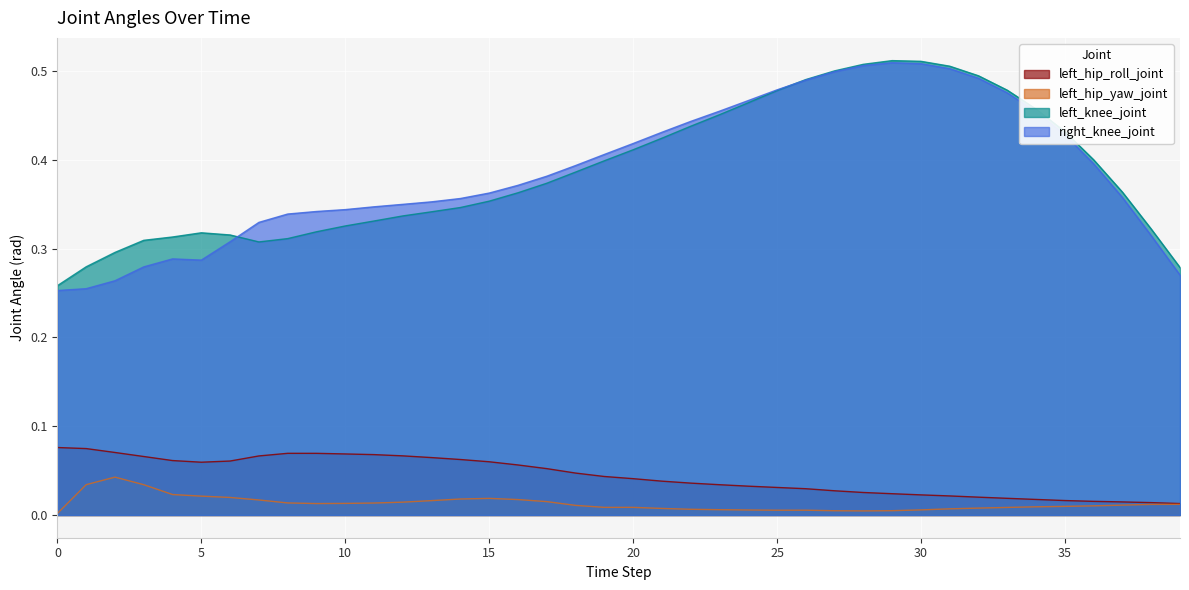

Reading left to right, extract all data points from this chart.

left_hip_roll_joint: 0=0.1	1=0.1	2=0.1	3=0.1	4=0.1	5=0.1	6=0.1	7=0.1	8=0.1	9=0.1	10=0.1	11=0.1	12=0.1	13=0.1	14=0.1	15=0.1	16=0.1	17=0.1	18=0.0	19=0.0	20=0.0	21=0.0	22=0.0	23=0.0	24=0.0	25=0.0	26=0.0	27=0.0	28=0.0	29=0.0	30=0.0	31=0.0	32=0.0	33=0.0	34=0.0	35=0.0	36=0.0	37=0.0	38=0.0	39=0.0
left_hip_yaw_joint: 0=0.0	1=0.0	2=0.0	3=0.0	4=0.0	5=0.0	6=0.0	7=0.0	8=0.0	9=0.0	10=0.0	11=0.0	12=0.0	13=0.0	14=0.0	15=0.0	16=0.0	17=0.0	18=0.0	19=0.0	20=0.0	21=0.0	22=0.0	23=0.0	24=0.0	25=0.0	26=0.0	27=0.0	28=0.0	29=0.0	30=0.0	31=0.0	32=0.0	33=0.0	34=0.0	35=0.0	36=0.0	37=0.0	38=0.0	39=0.0
left_knee_joint: 0=0.3	1=0.3	2=0.3	3=0.3	4=0.3	5=0.3	6=0.3	7=0.3	8=0.3	9=0.3	10=0.3	11=0.3	12=0.3	13=0.3	14=0.3	15=0.4	16=0.4	17=0.4	18=0.4	19=0.4	20=0.4	21=0.4	22=0.4	23=0.5	24=0.5	25=0.5	26=0.5	27=0.5	28=0.5	29=0.5	30=0.5	31=0.5	32=0.5	33=0.5	34=0.5	35=0.4	36=0.4	37=0.4	38=0.3	39=0.3
right_knee_joint: 0=0.3	1=0.3	2=0.3	3=0.3	4=0.3	5=0.3	6=0.3	7=0.3	8=0.3	9=0.3	10=0.3	11=0.3	12=0.3	13=0.4	14=0.4	15=0.4	16=0.4	17=0.4	18=0.4	19=0.4	20=0.4	21=0.4	22=0.4	23=0.5	24=0.5	25=0.5	26=0.5	27=0.5	28=0.5	29=0.5	30=0.5	31=0.5	32=0.5	33=0.5	34=0.5	35=0.4	36=0.4	37=0.4	38=0.3	39=0.3